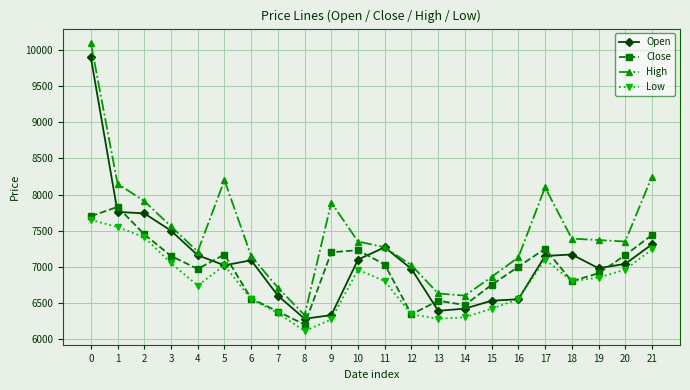

Between 14 and 20, which series saw the biggest shift?

High